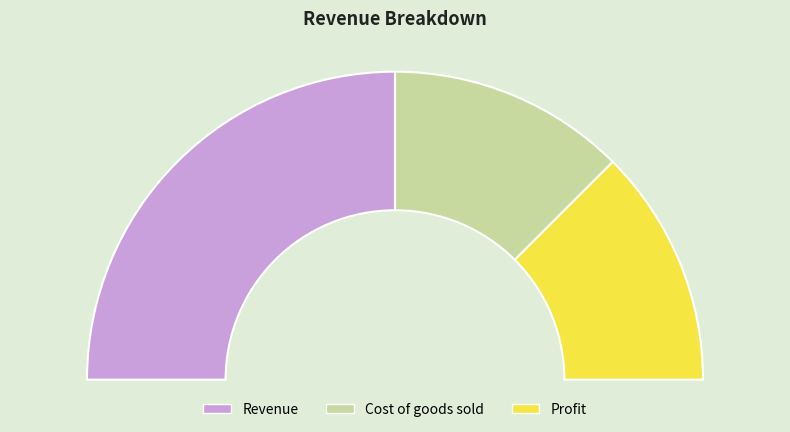

To the nearest percent, what is the average slice percentage?

33%